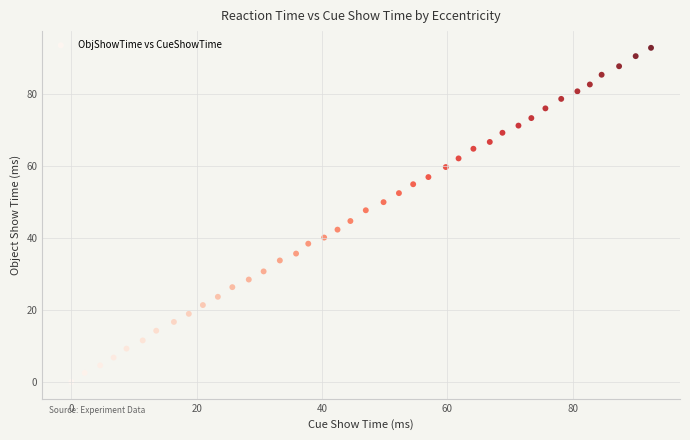

What is the range of Y values (max minus min)?

92.7